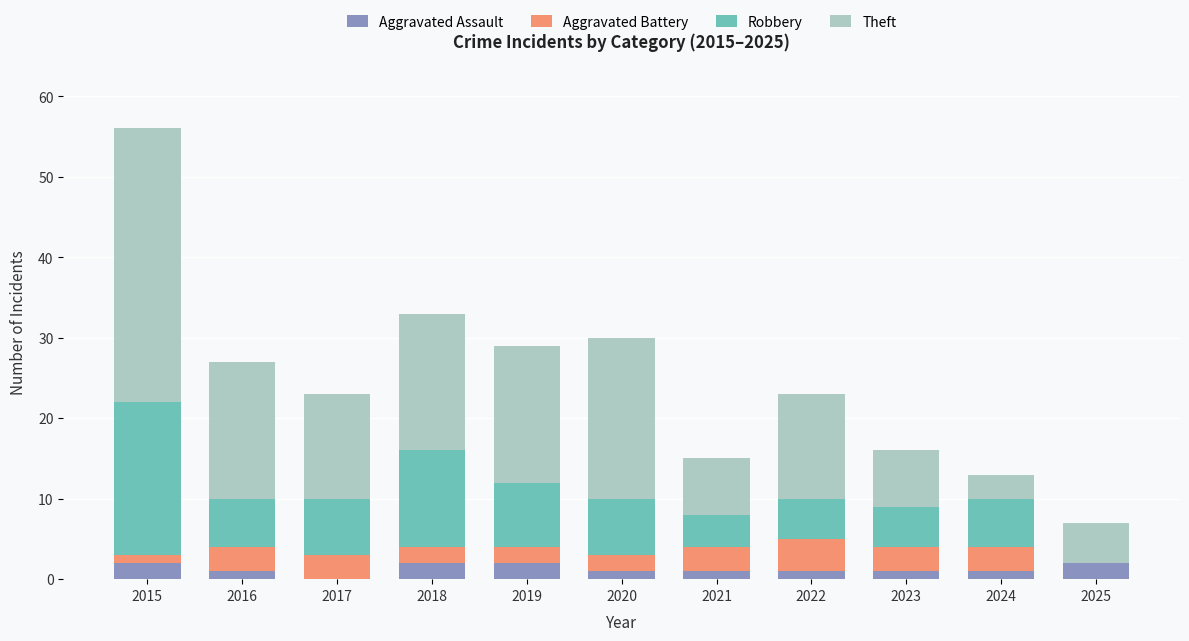

At which category is the sum across all series the highest?

2015